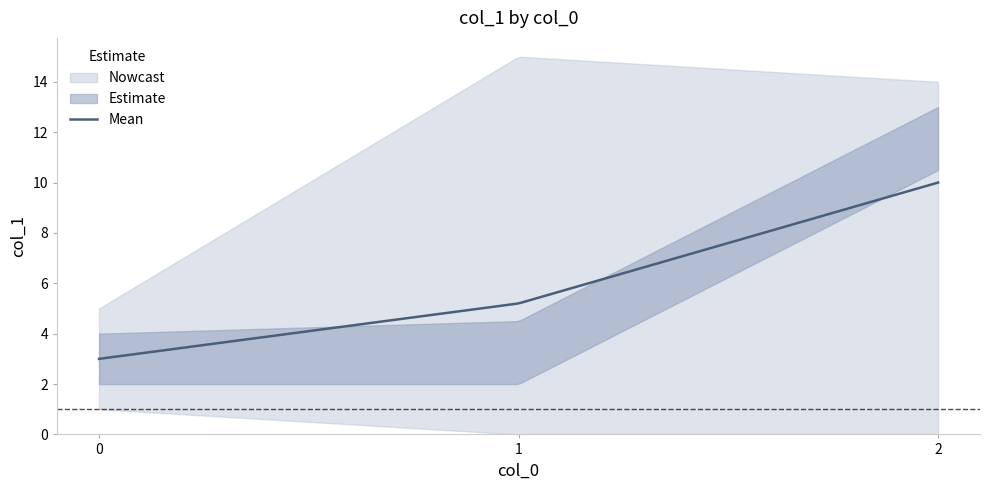

Which label corresponds to the largest value in the chart?

1